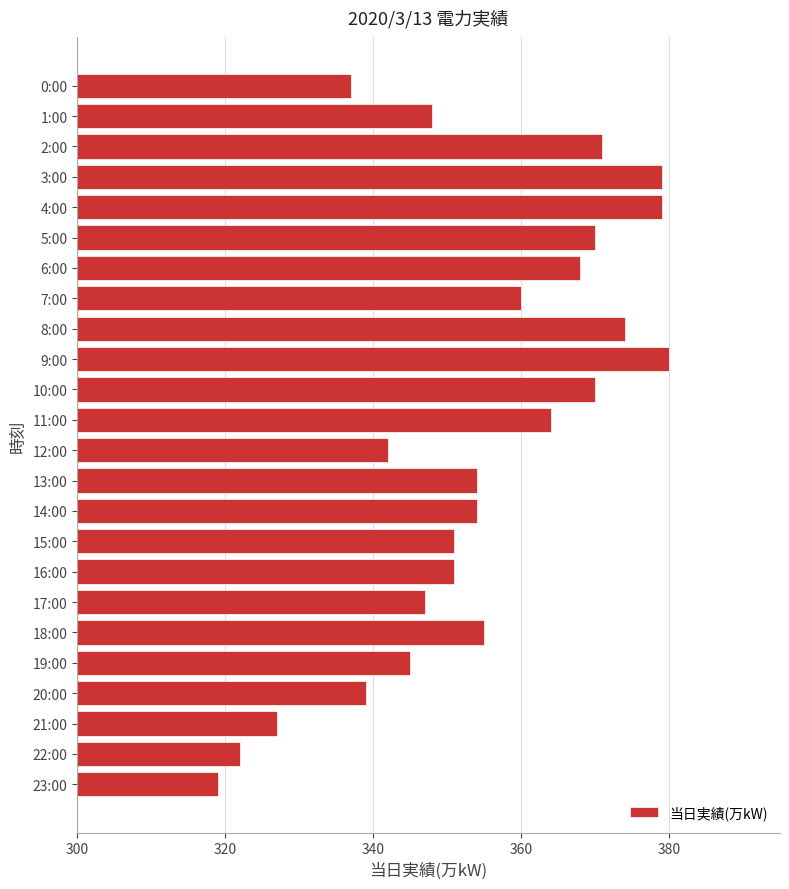

Are the bars horizontal?

Yes